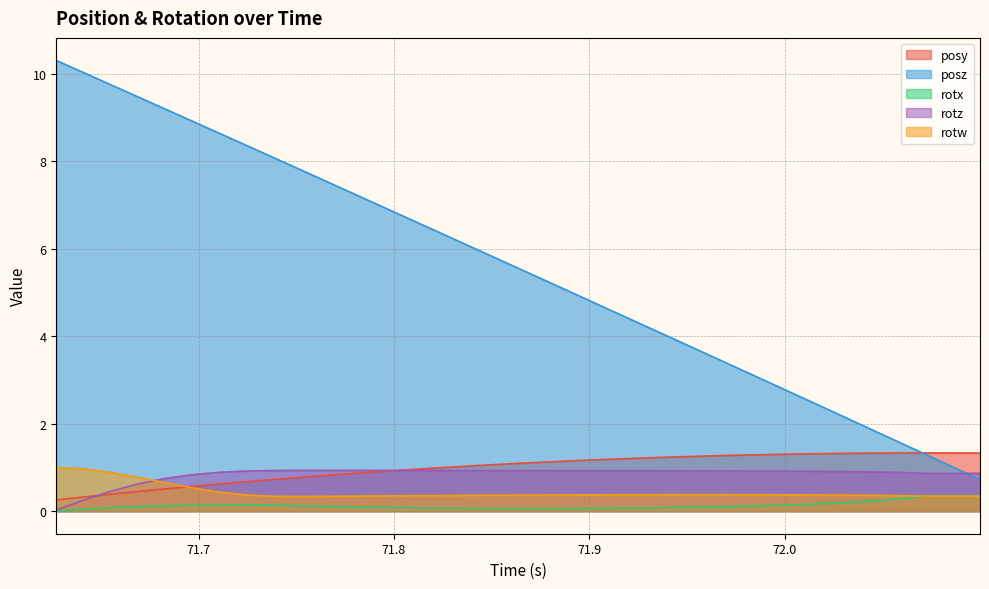

At which category does rotw reach its first local peak?

71.96082